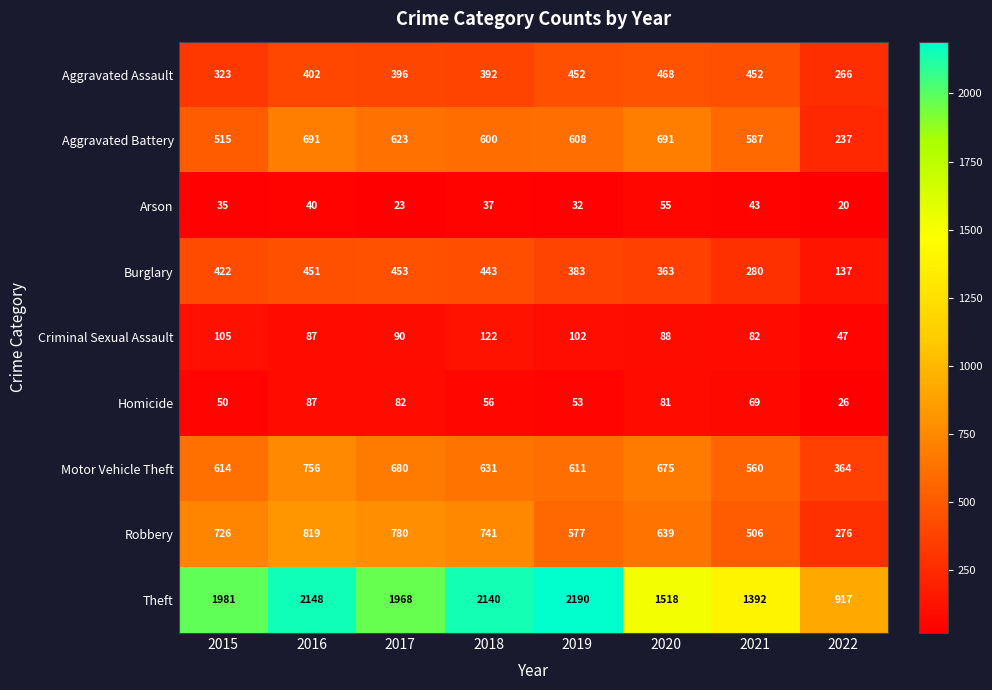

What is the difference between the second highest and second lowest values in the Motor Vehicle Theft series?

120